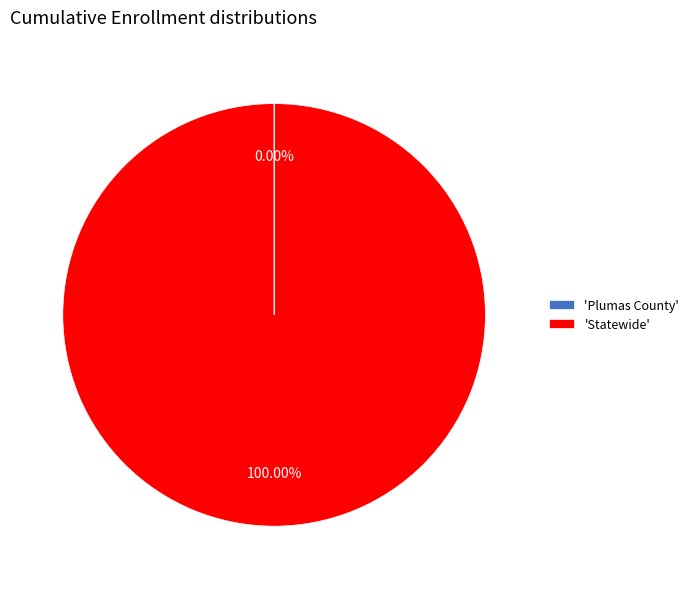

What is the majority slice?

'Statewide'